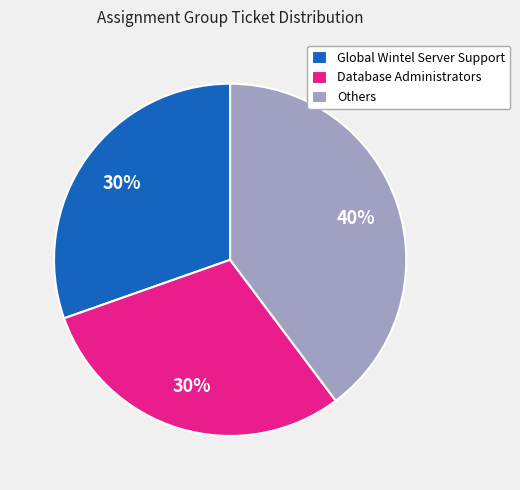

True or false: Global Wintel Server Support accounts for 30% of the total.

True